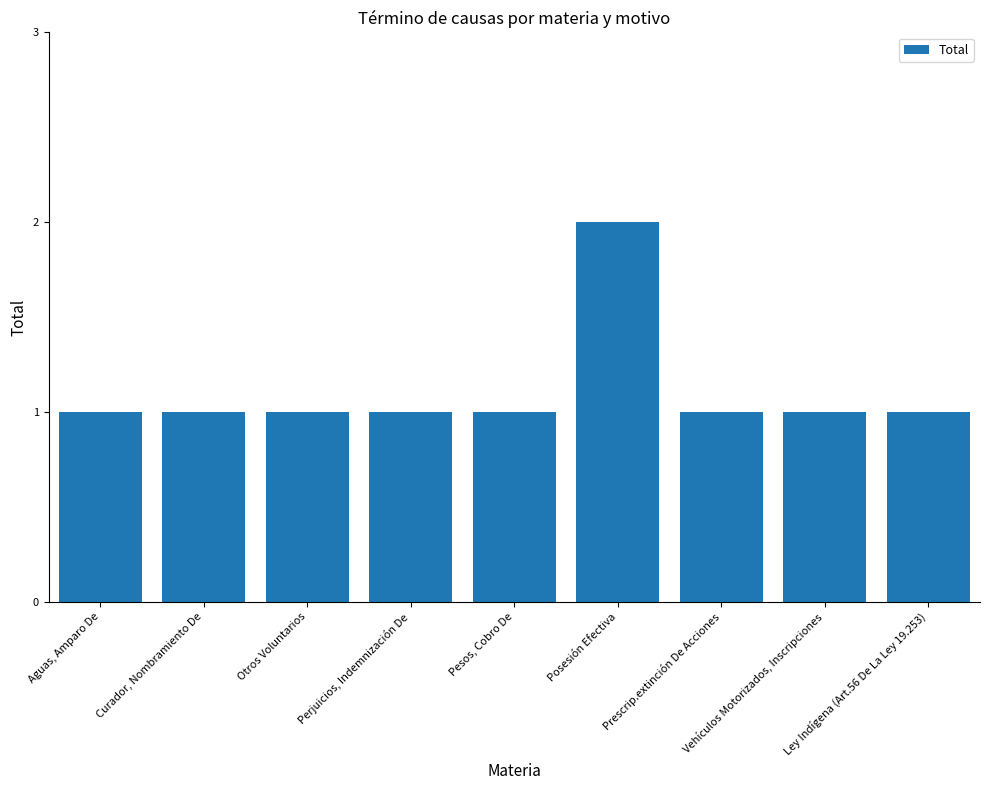

What is the ratio of the value at Perjuicios, Indemnización De to the value at Otros Voluntarios?

1.0